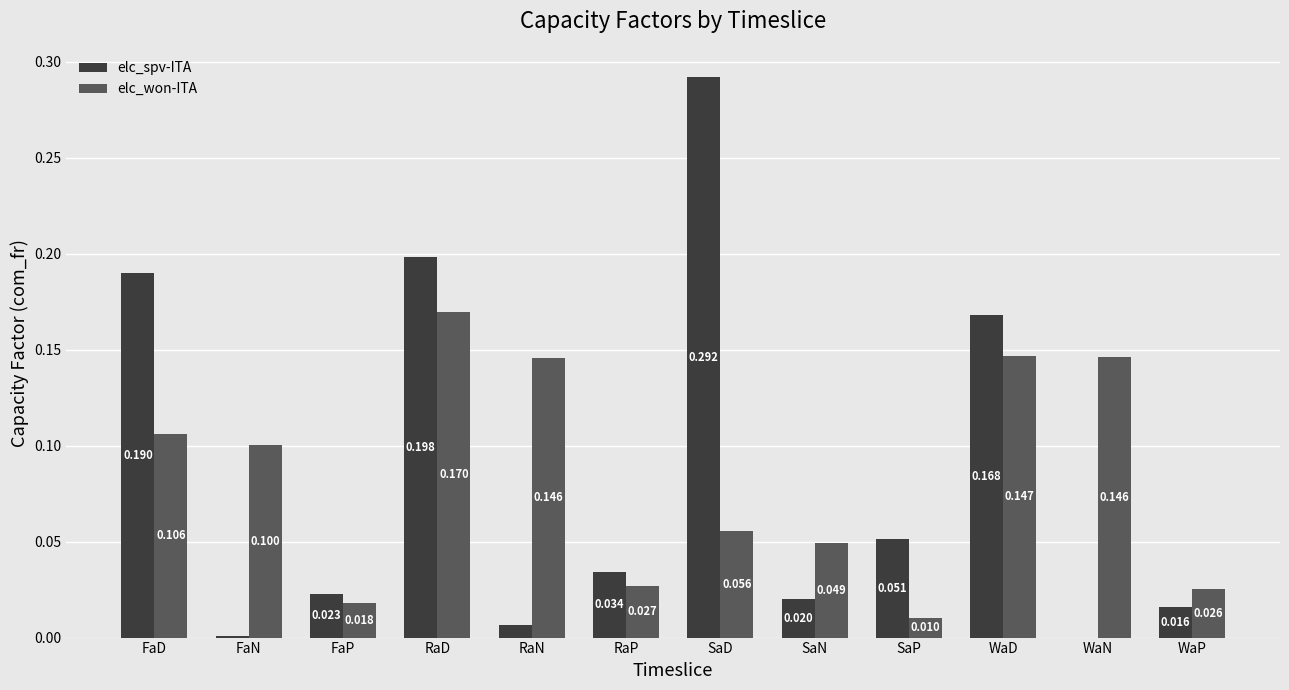

Which category has the highest value across all series?

SaD